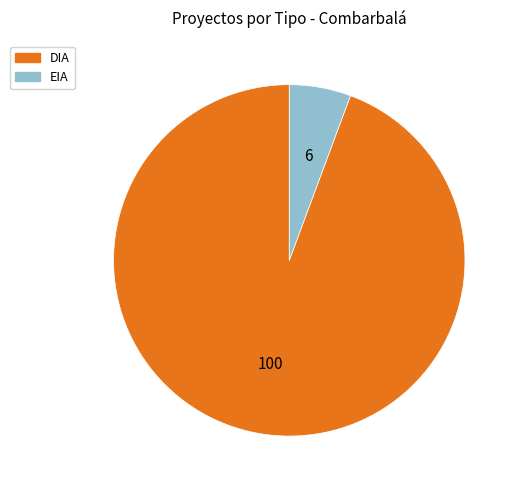

Approximately how many times larger is the value at DIA compared to EIA?

16.7